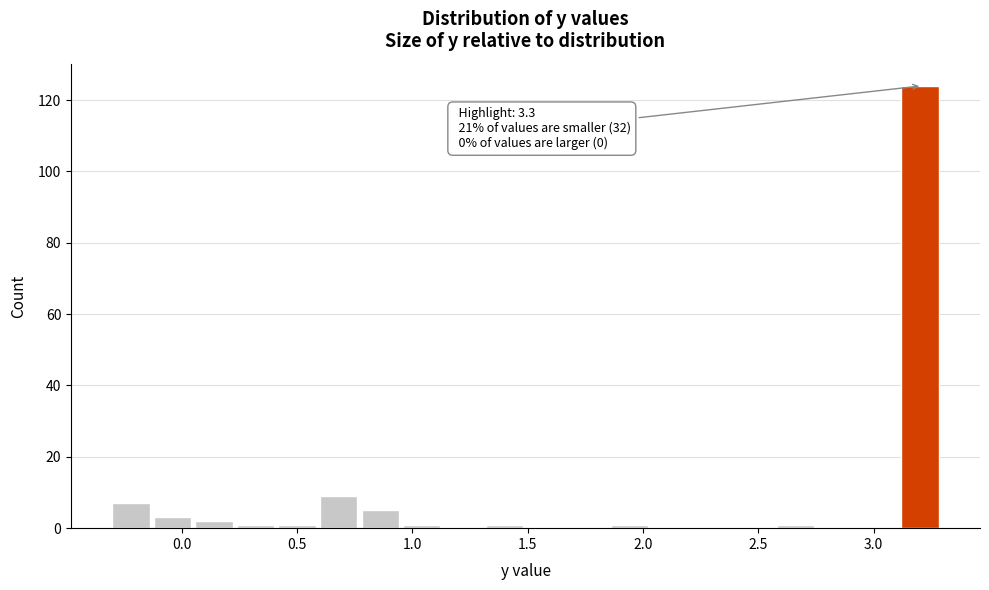

Read against the x-axis, roughly where is the centre of the tallest bar?

3.20